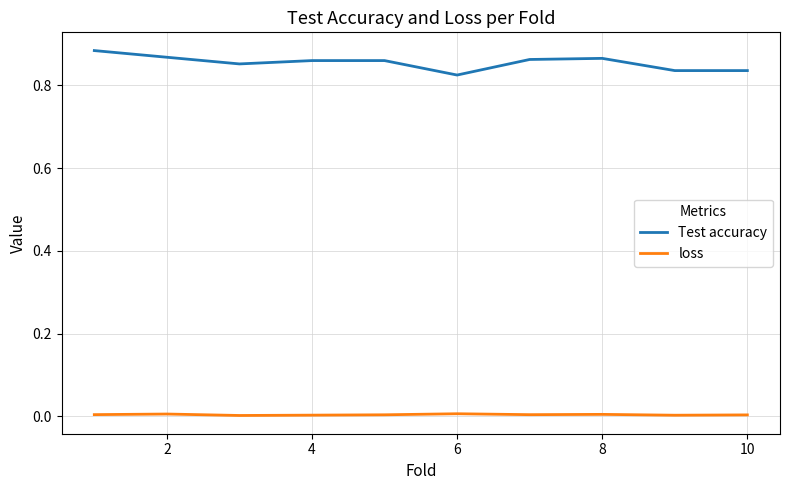

Which series has the largest total across all categories?

Test accuracy